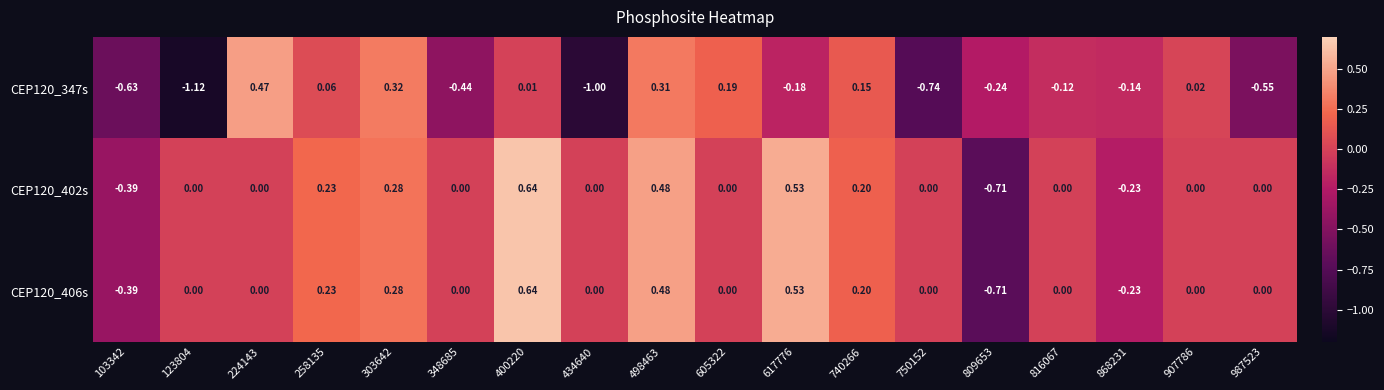

Is the value of CEP120_347s at 103342 greater than the value of CEP120_406s at 103342?

No